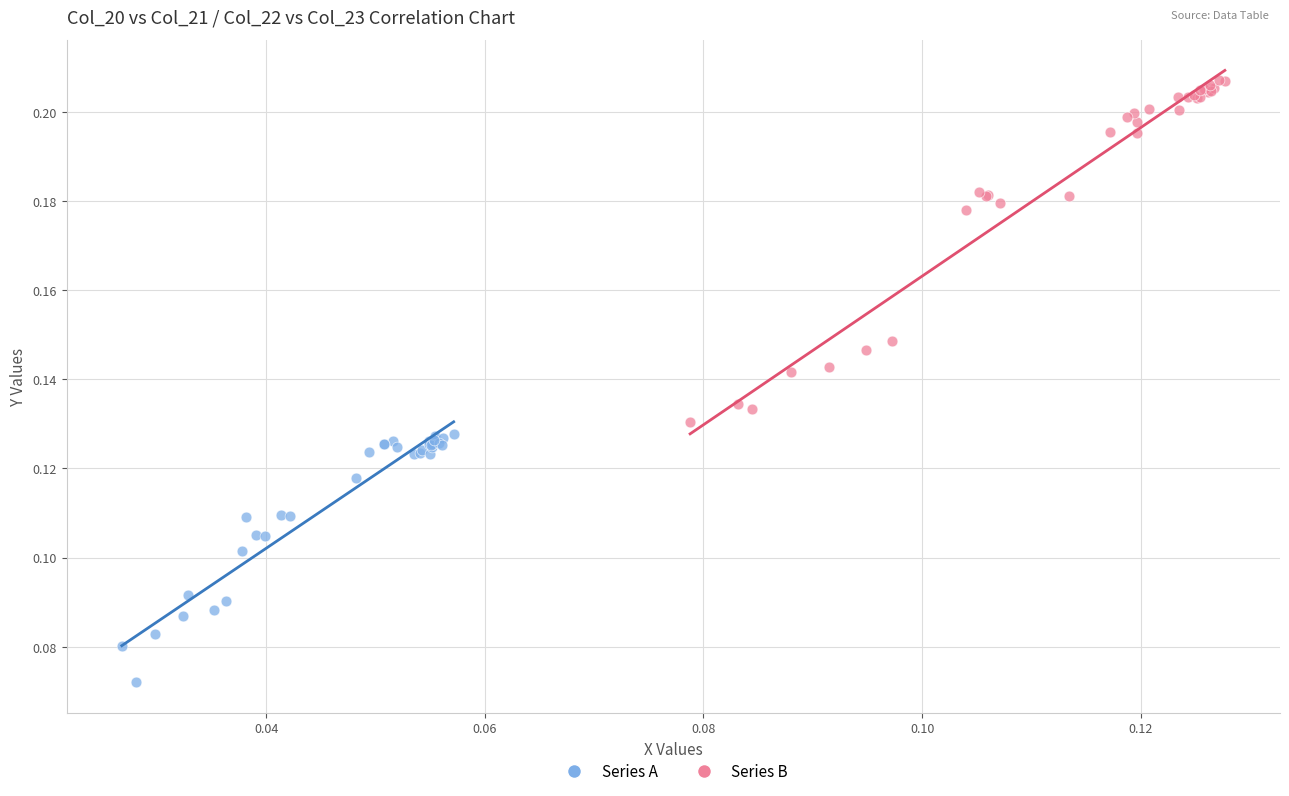

Which series has the largest Y range (max minus min)?

Series B